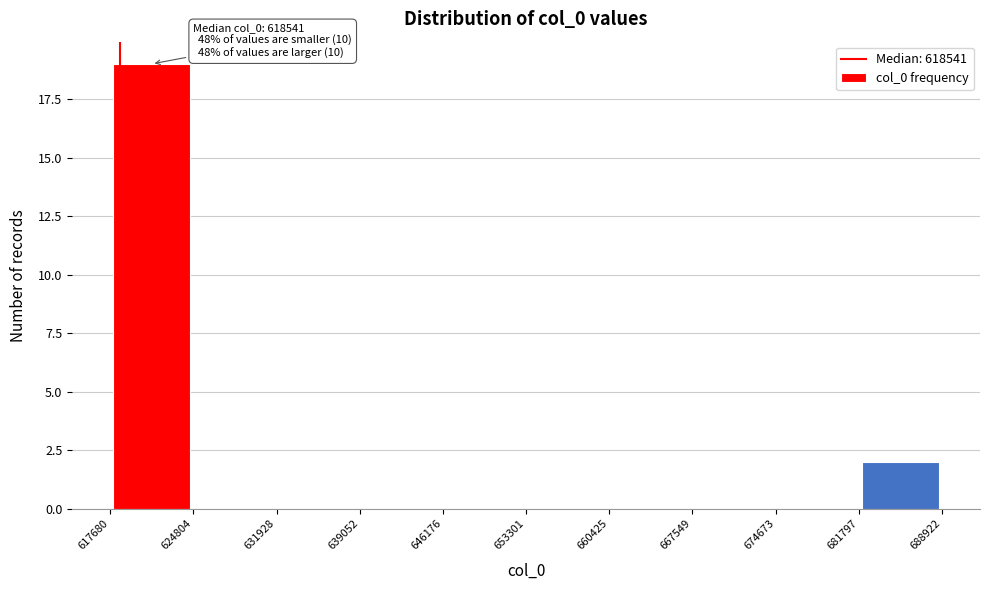

Over which range of the x-axis is the bar tallest?

617680 to 624804